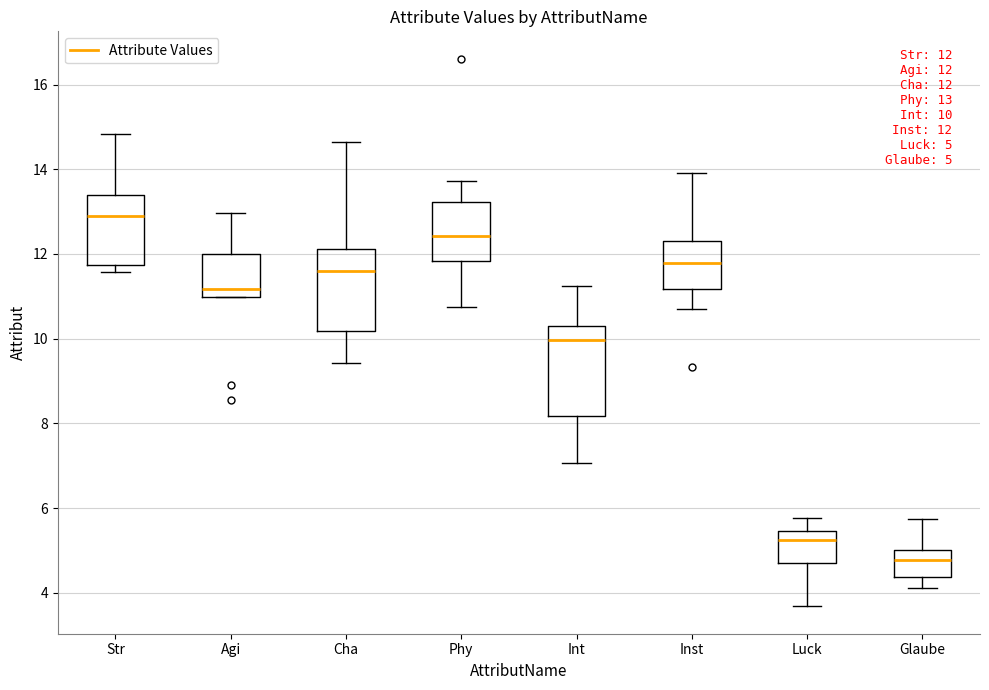

Which box's median line is the highest?

Str